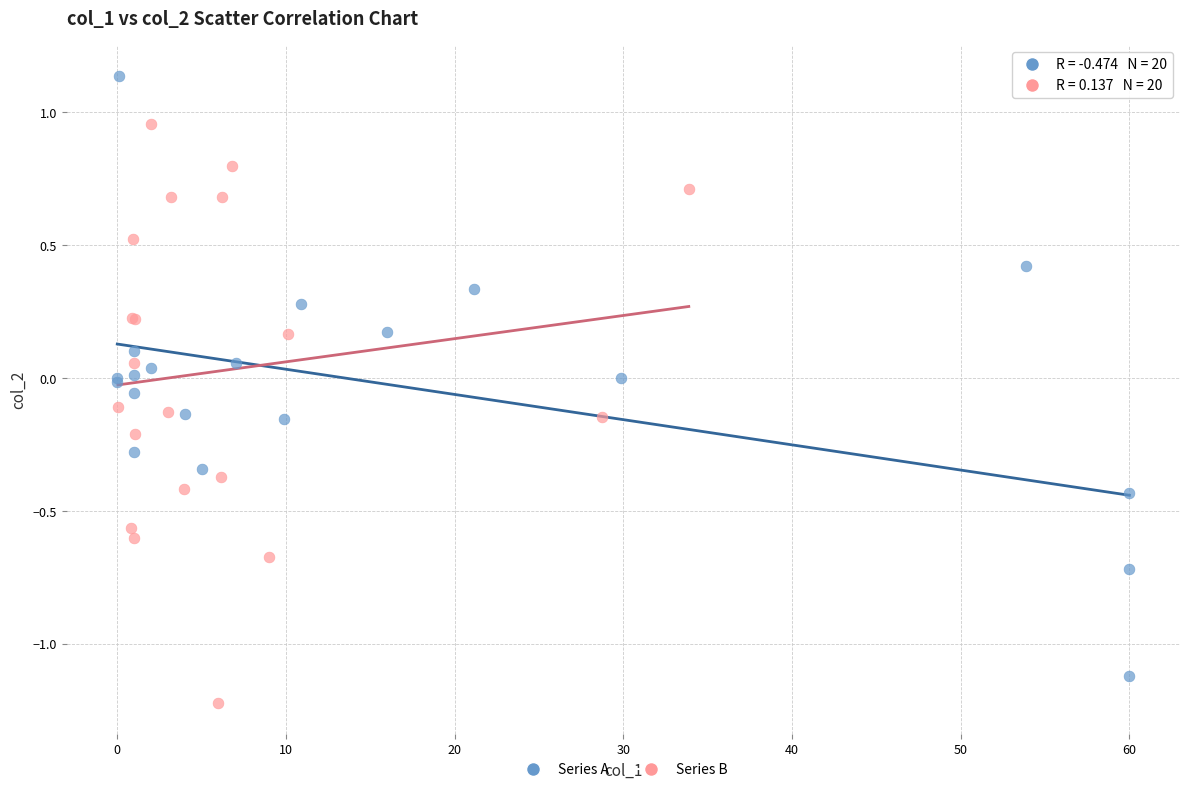

Which series contains the highest Y value?

Series A